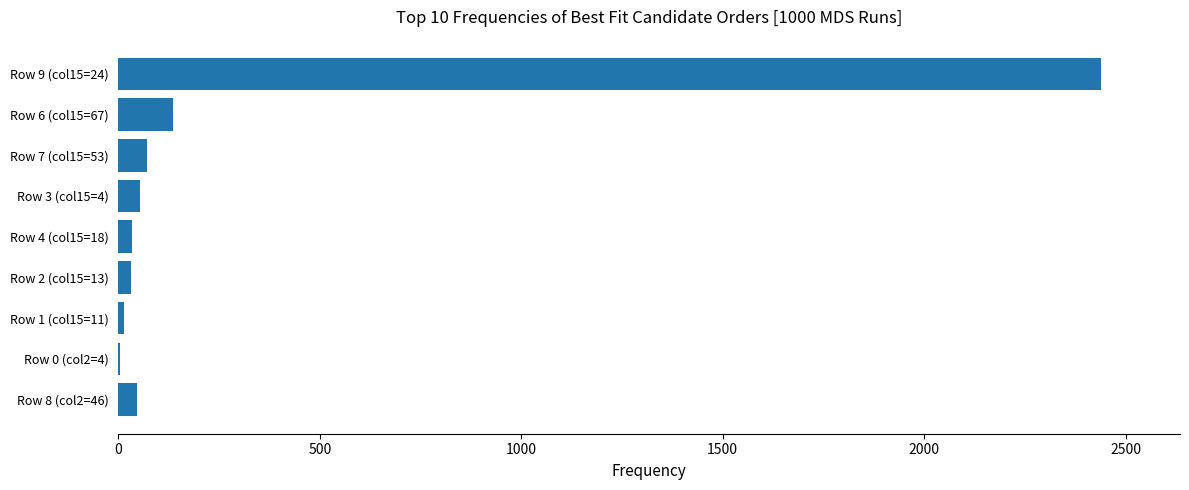

What is the sum of all values?

2829